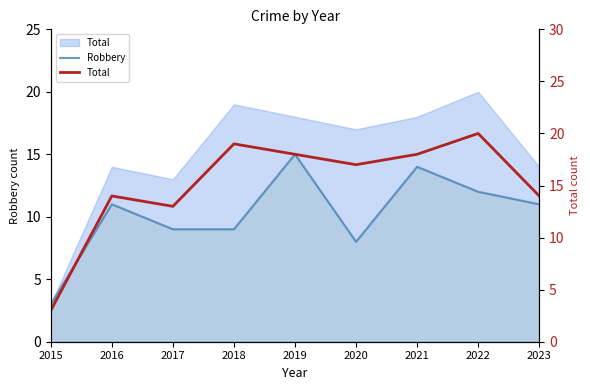

Reading right to left, what are all the values shown in this chart?

Robbery: 11	12	14	8	15	9	9	11	3
Total: 14	20	18	17	18	19	13	14	3